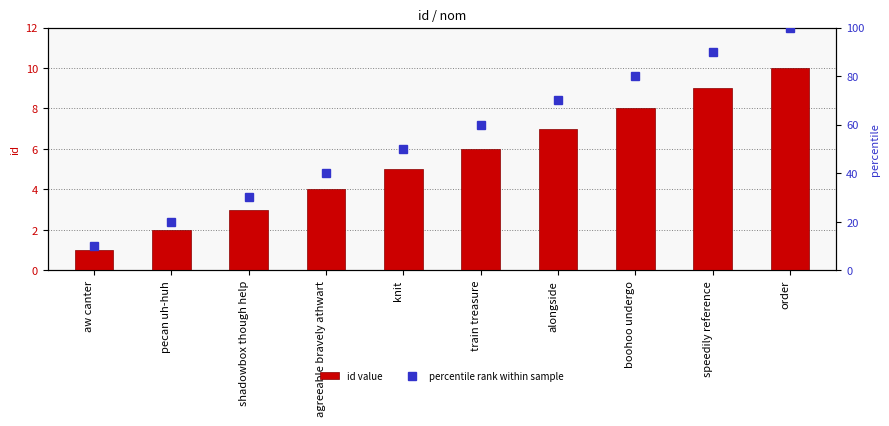

Reading left to right, list all the values displayed in this chart.

id value: aw canter=1	pecan uh-huh=2	shadowbox though help=3	agreeable bravely athwart=4	knit=5	train treasure=6	alongside=7	boohoo undergo=8	speedily reference=9	order=10
percentile rank within sample: aw canter=10	pecan uh-huh=20	shadowbox though help=30	agreeable bravely athwart=40	knit=50	train treasure=60	alongside=70	boohoo undergo=80	speedily reference=90	order=100